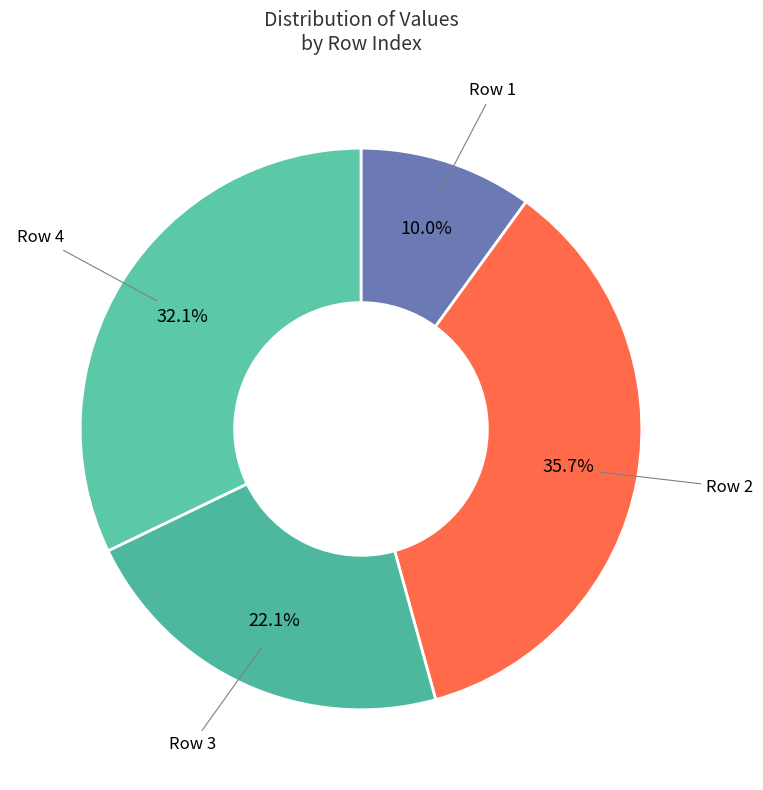

What is the largest slice in the pie chart?

2